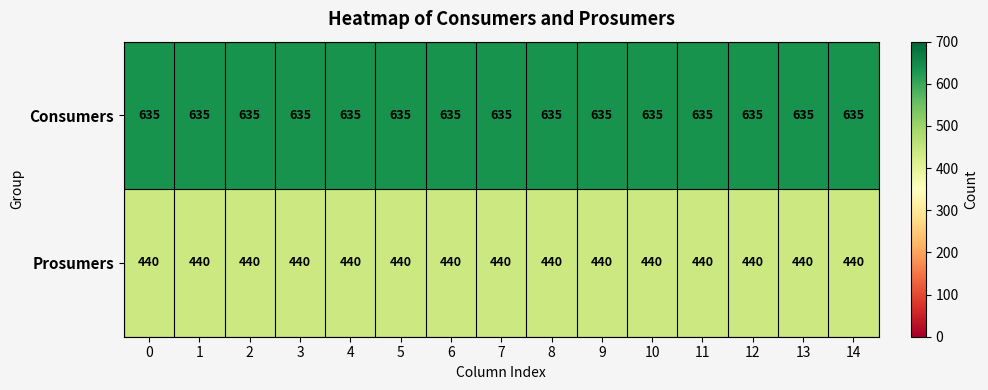

What is the difference between the highest and lowest values at 2?

195